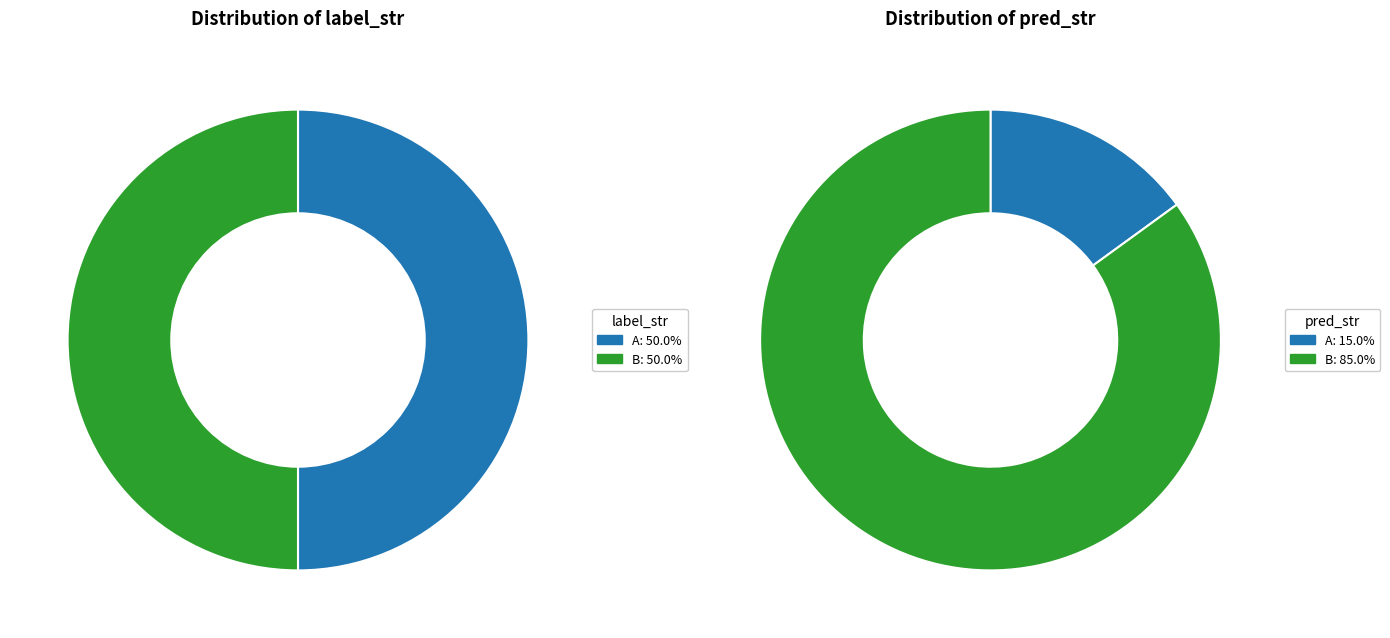

Is there a majority slice in this chart?

No